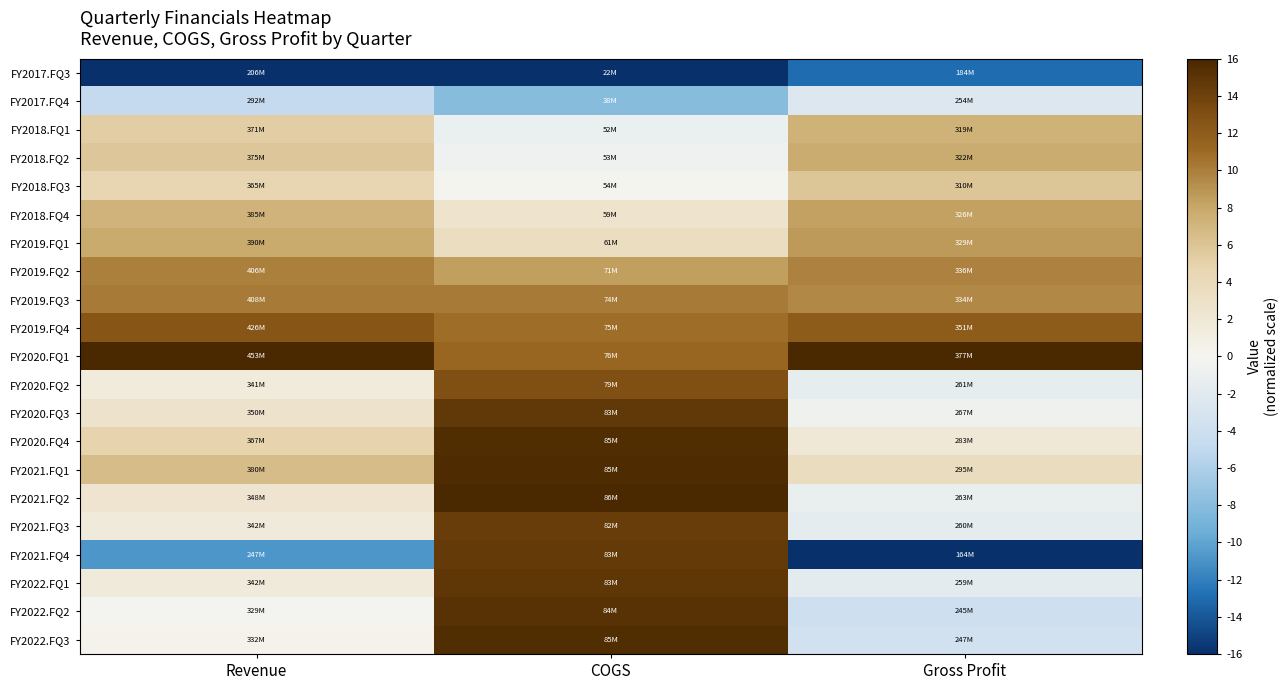

Which series has the largest total across all categories?

FY2020.FQ1